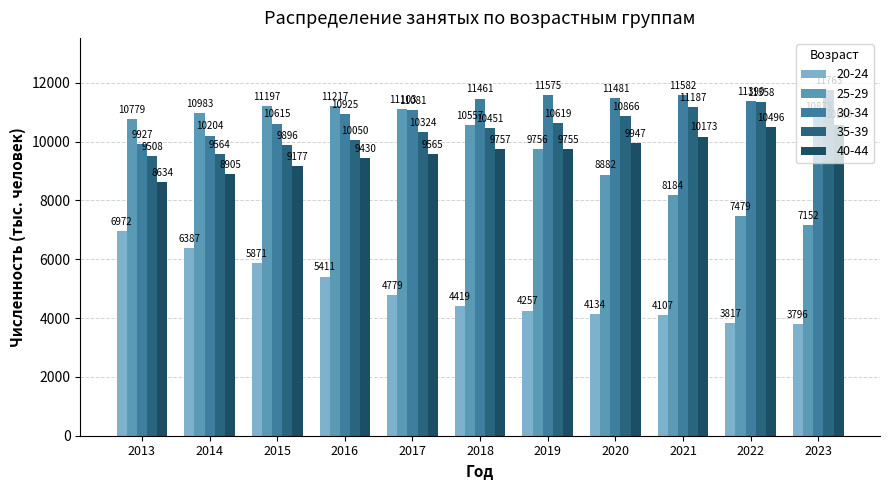

What is the spread (max minus min) of values at 2014?

4596